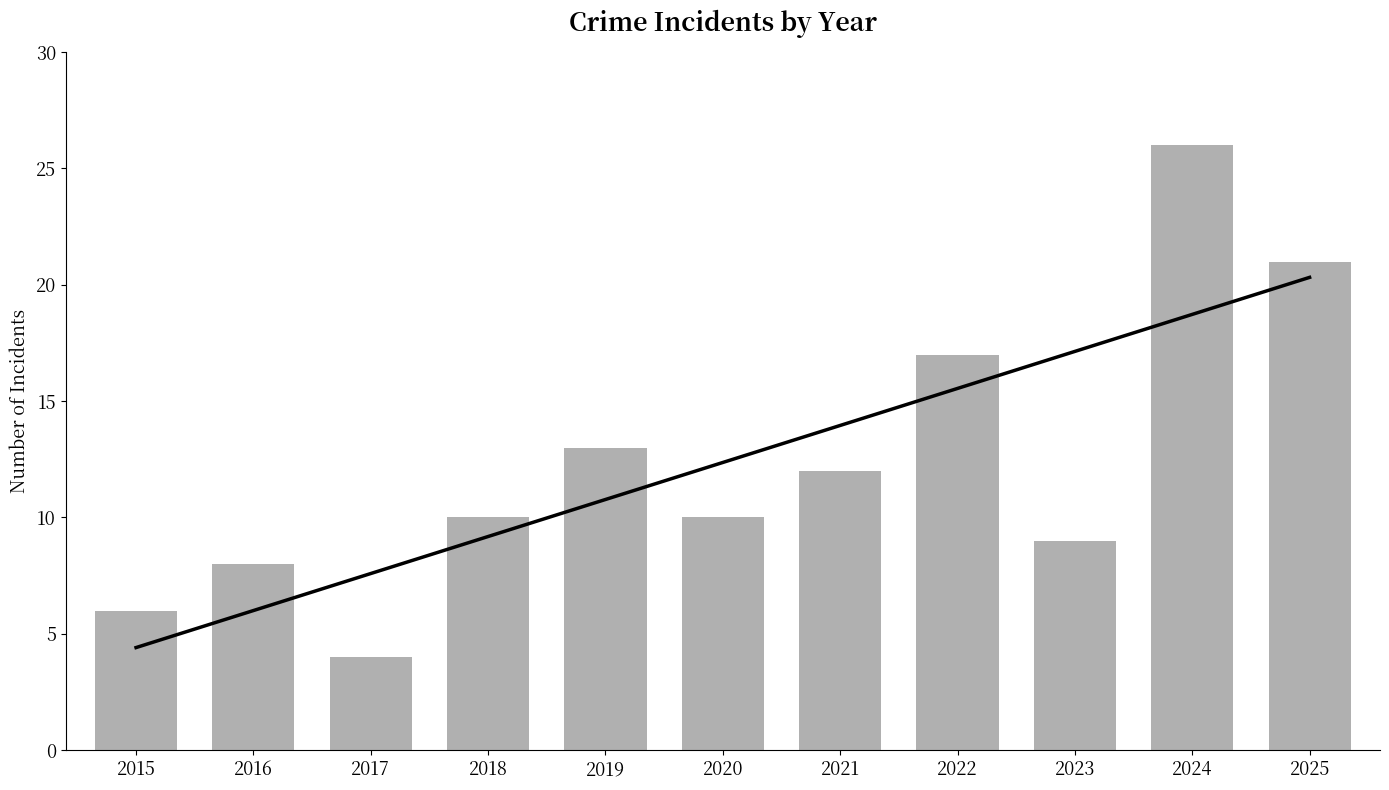

Which has a higher value, 2018 or 2016?

2018